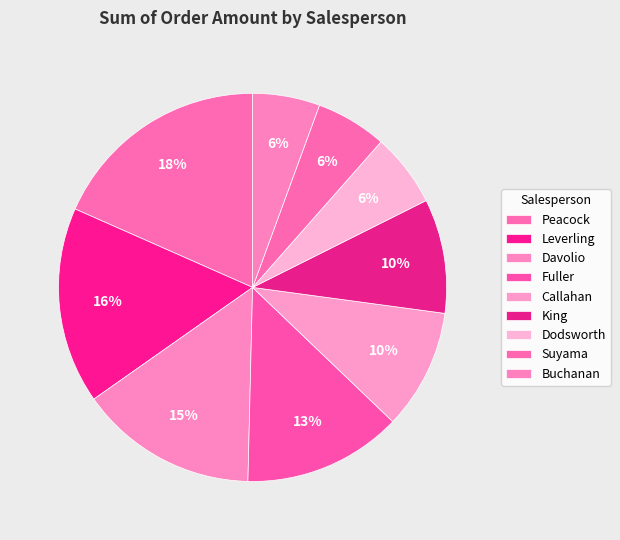

Rank the categories by value from highest to lowest.

Peacock, Leverling, Davolio, Fuller, Callahan, King, Dodsworth, Suyama, Buchanan